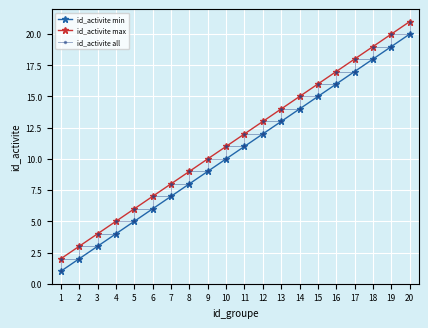

Reading left to right, what are all the values shown in this chart?

1	2	2	3	3	4	4	5	5	6	6	7	7	8	8	9	9	10	10	11	11	12	12	13	13	14	14	15	15	16	16	17	17	18	18	19	19	20	20	21